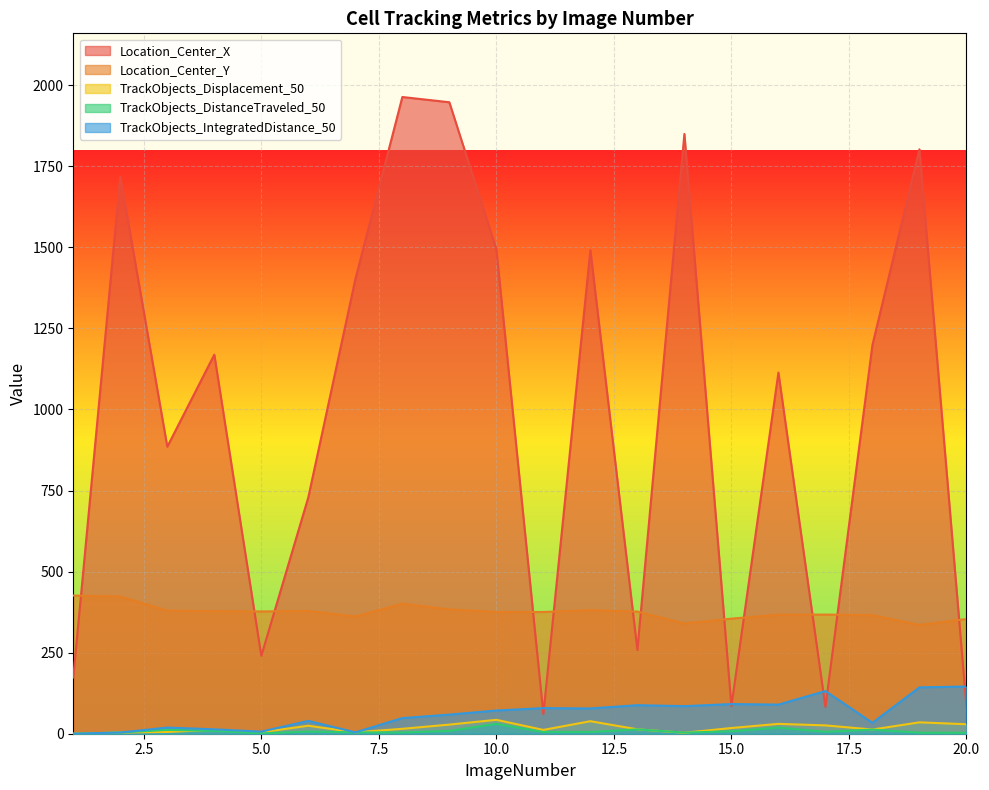

What is the difference between the second highest and minimum values in the Location_Center_X series?

1886.6